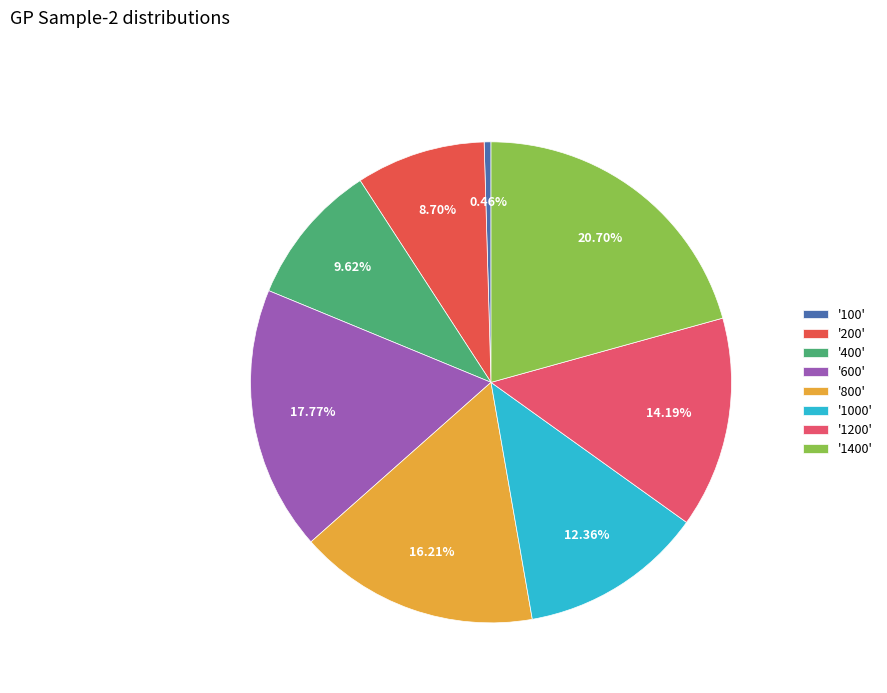

How many segments does this pie chart have?

8